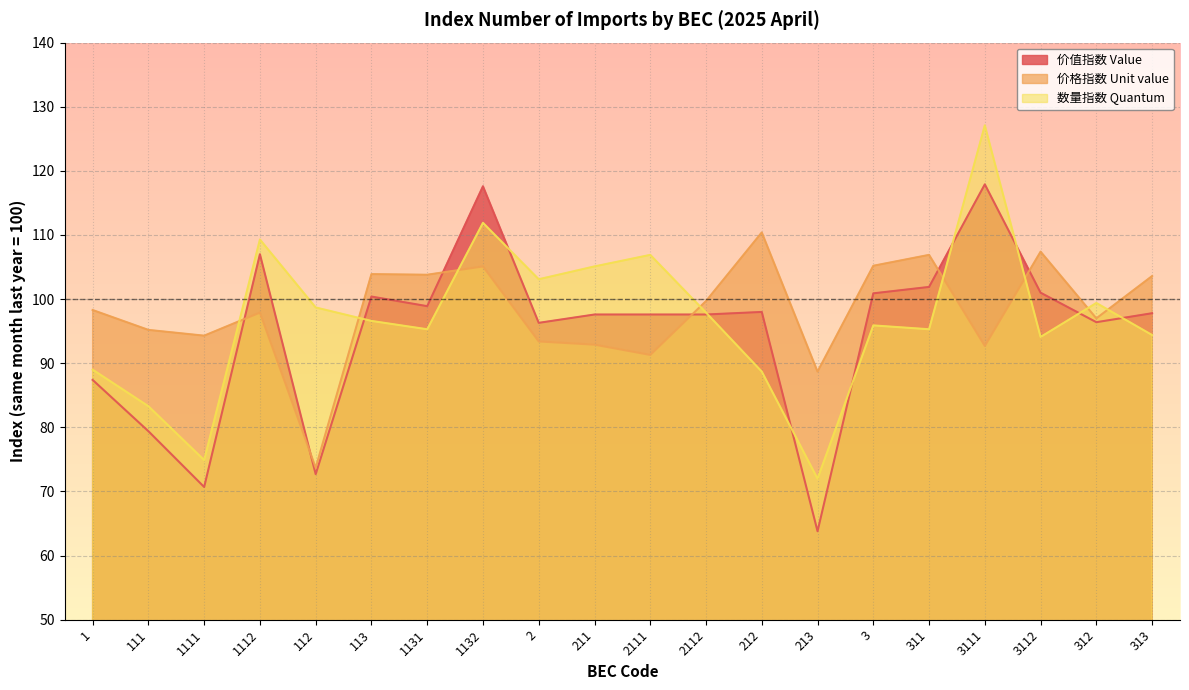

At how many categories does at least one series exceed 112?

2